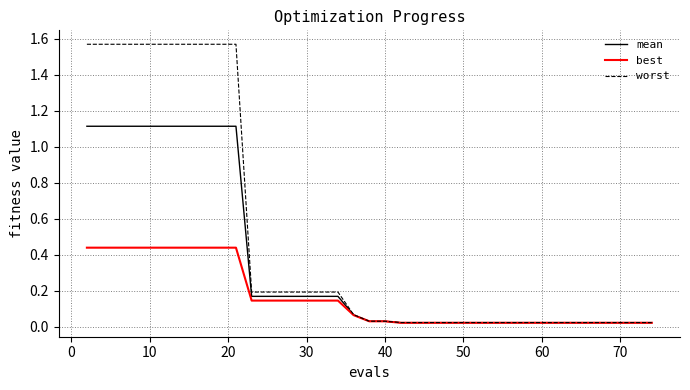

What are all the series names shown in the legend?

mean, best, worst